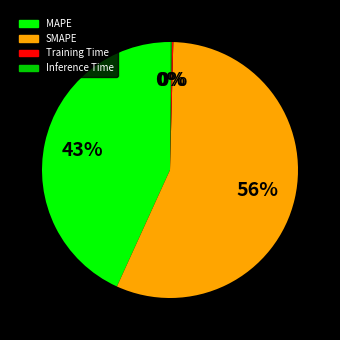

True or false: SMAPE accounts for 49% of the total.

False